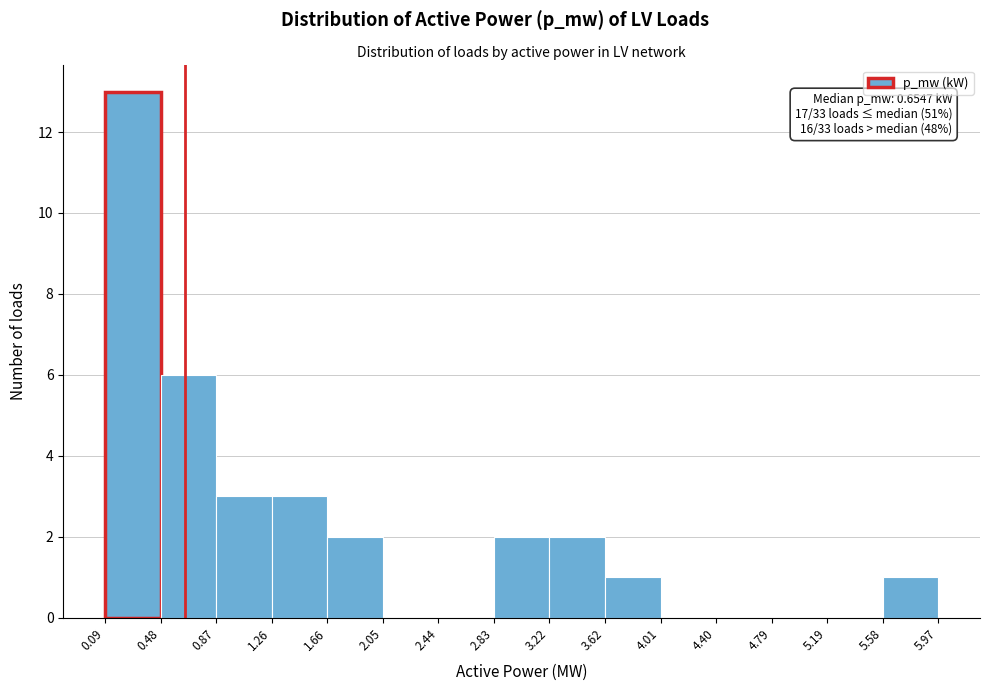

Which range on the x-axis has the tallest bar?

0.09 to 0.48